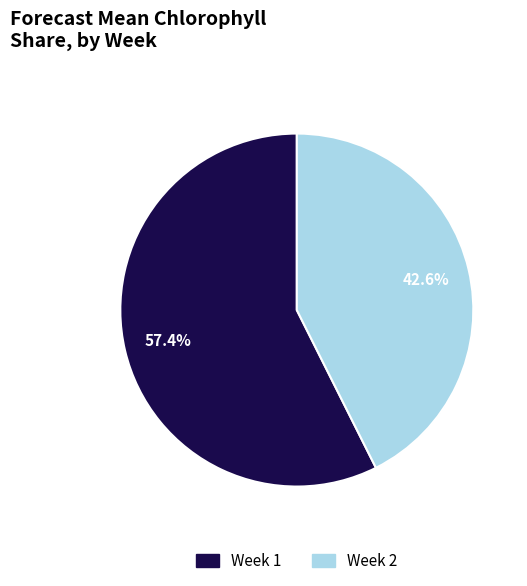

The Week 2 slice represents 43% of the pie. True or false?

True